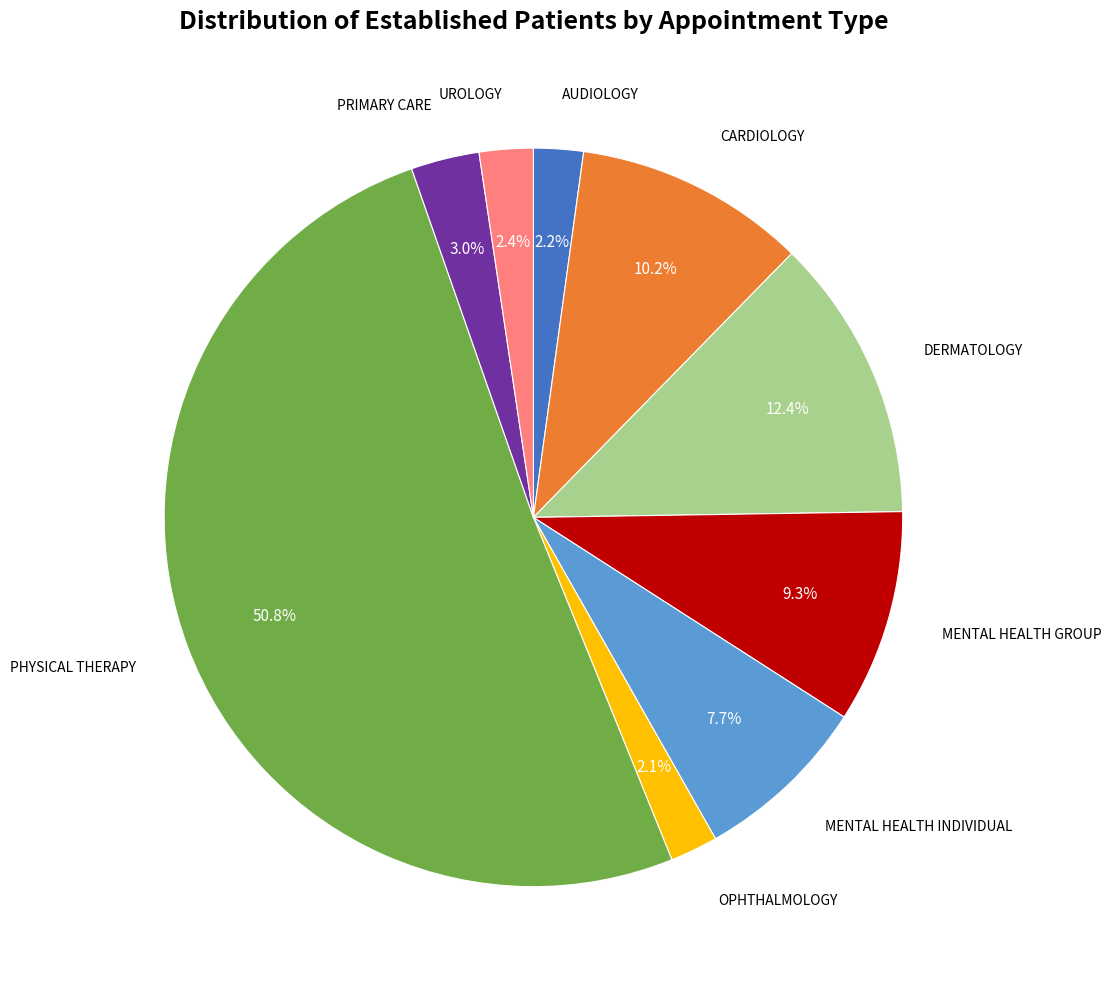

Rank the categories by value from lowest to highest.

OPHTHALMOLOGY, AUDIOLOGY, UROLOGY, PRIMARY CARE, MENTAL HEALTH INDIVIDUAL, MENTAL HEALTH GROUP, CARDIOLOGY, DERMATOLOGY, PHYSICAL THERAPY